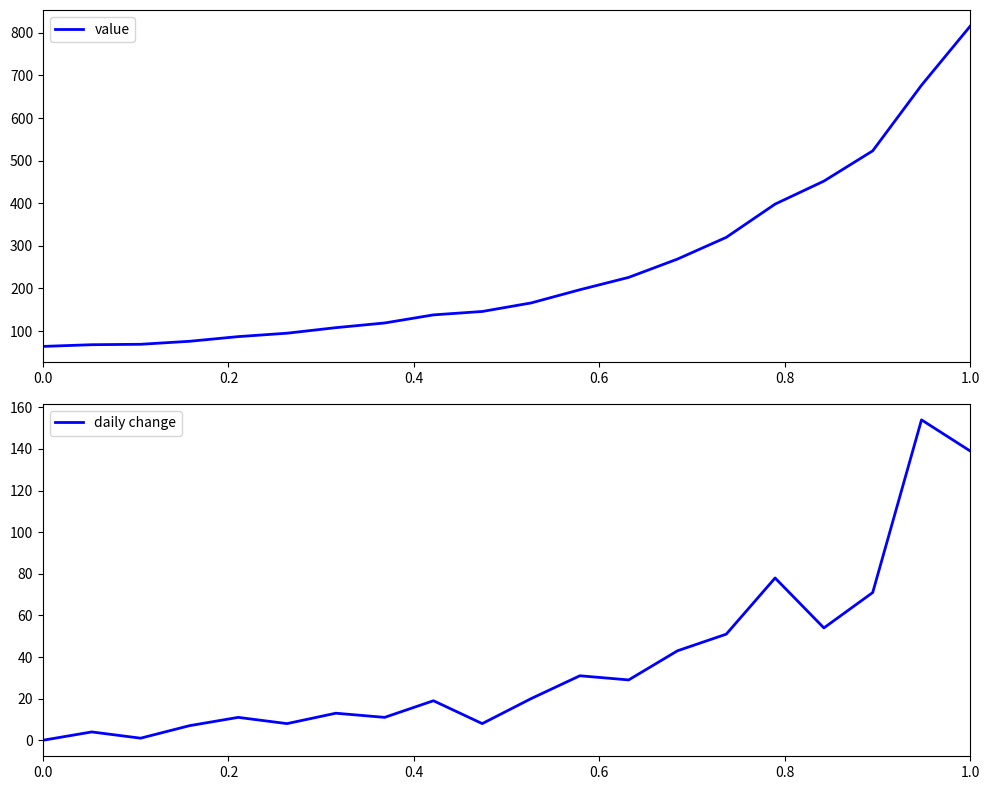

Which series has the largest total across all categories?

value